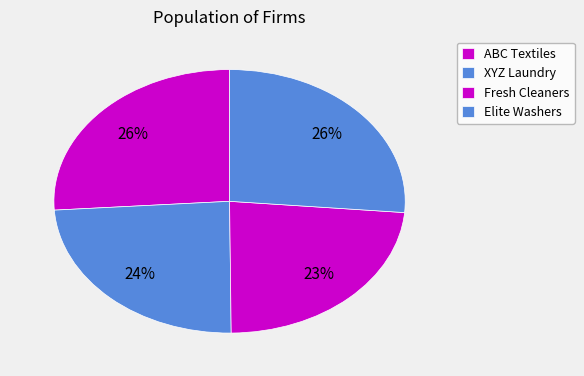

Count the number of slices in the pie.

4